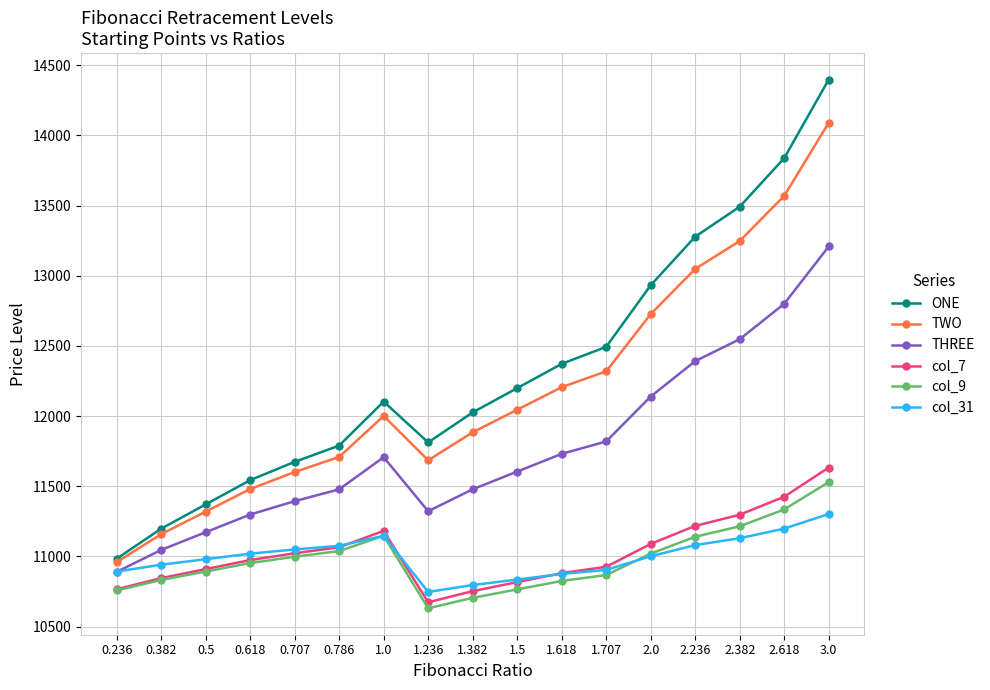

List the series in order of their peak value, highest first.

ONE, TWO, THREE, col_7, col_9, col_31